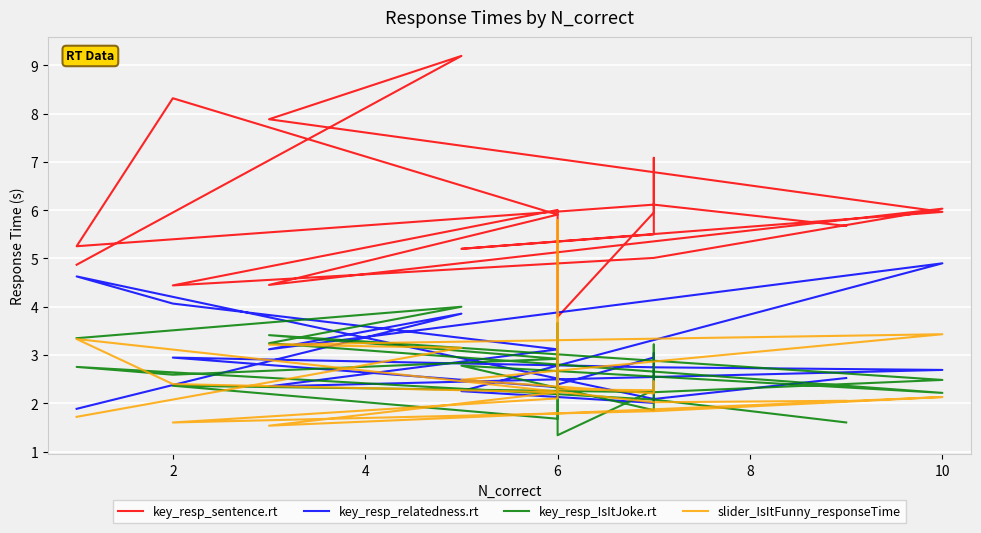

At which category does key_resp_sentence.rt reach its first local valley?

8